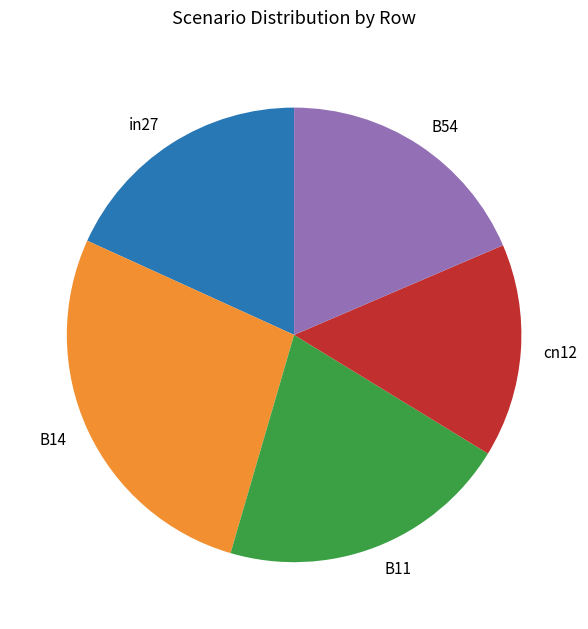

Is in27 the majority of the pie?

No